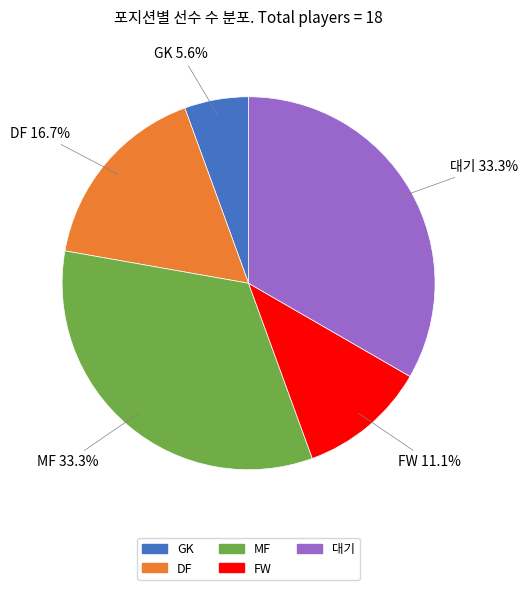

To the nearest percent, what portion does GK represent?

6%